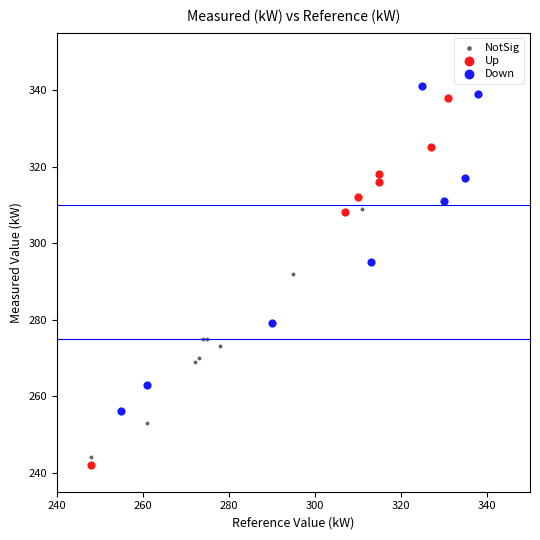

Which series has the widest spread of Y values?

Up